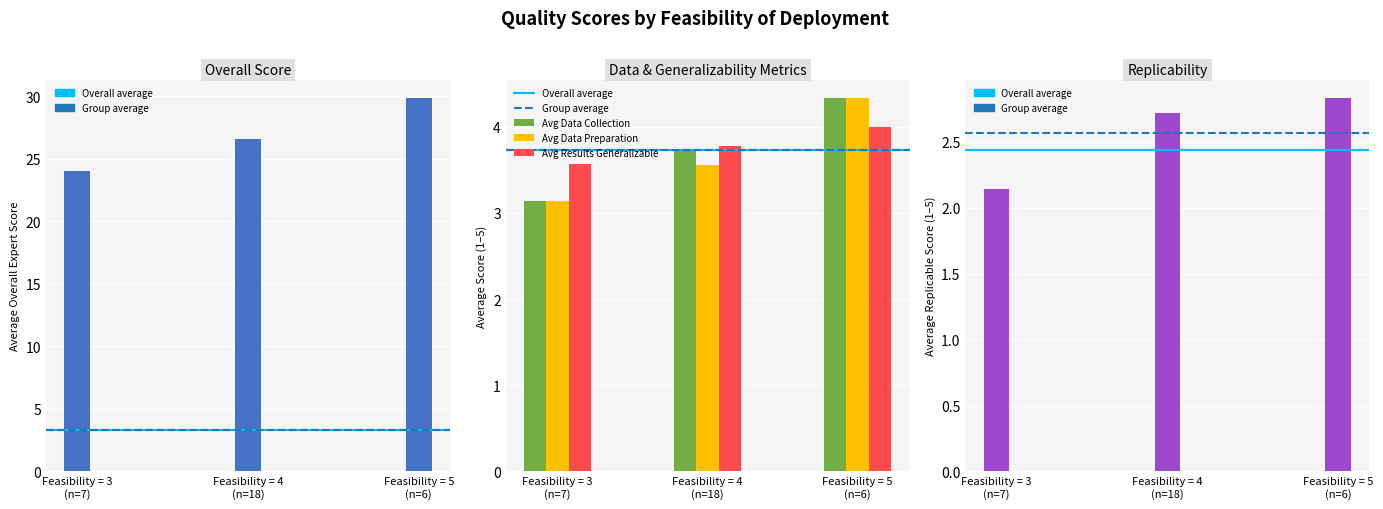

What is the value of the Avg Results Generalizable bar at the 3rd from the left?

4.0